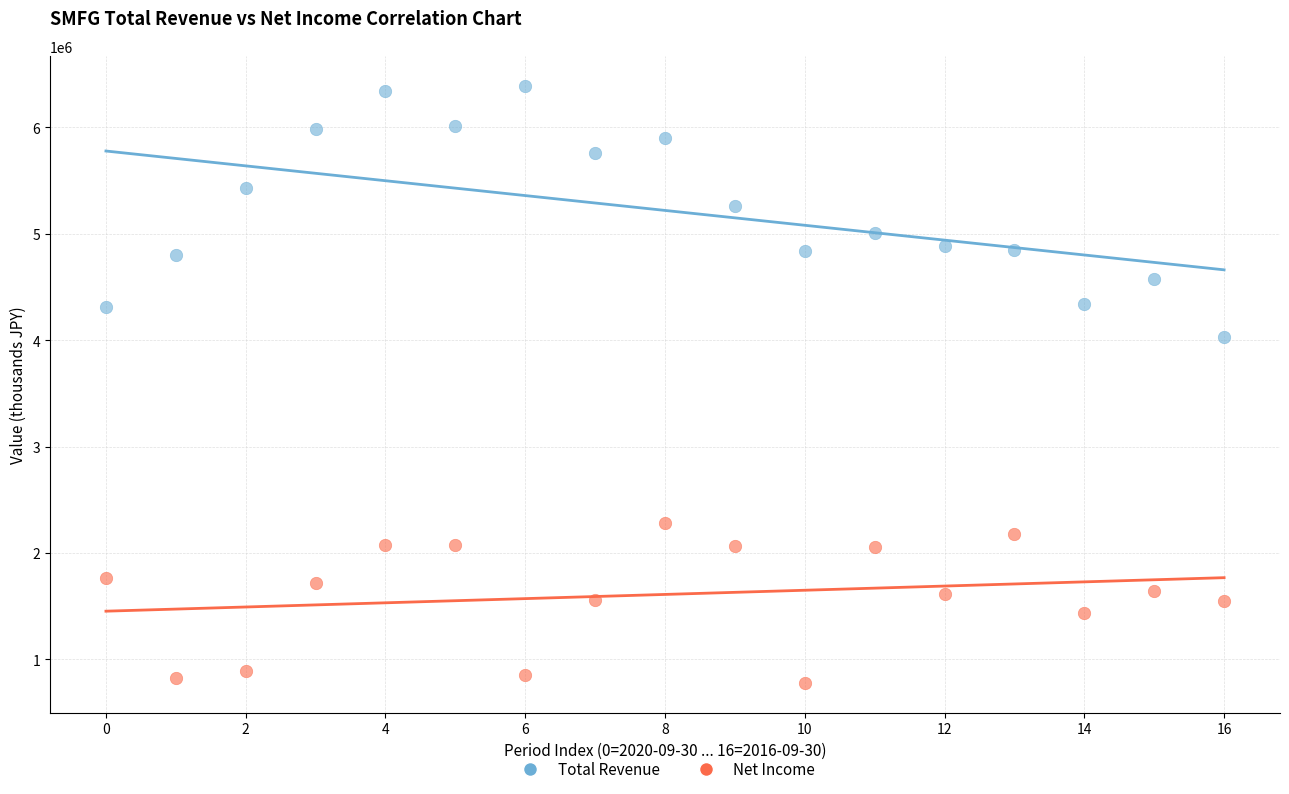

Across all series, what Y value is closest to 3584400?

4026700